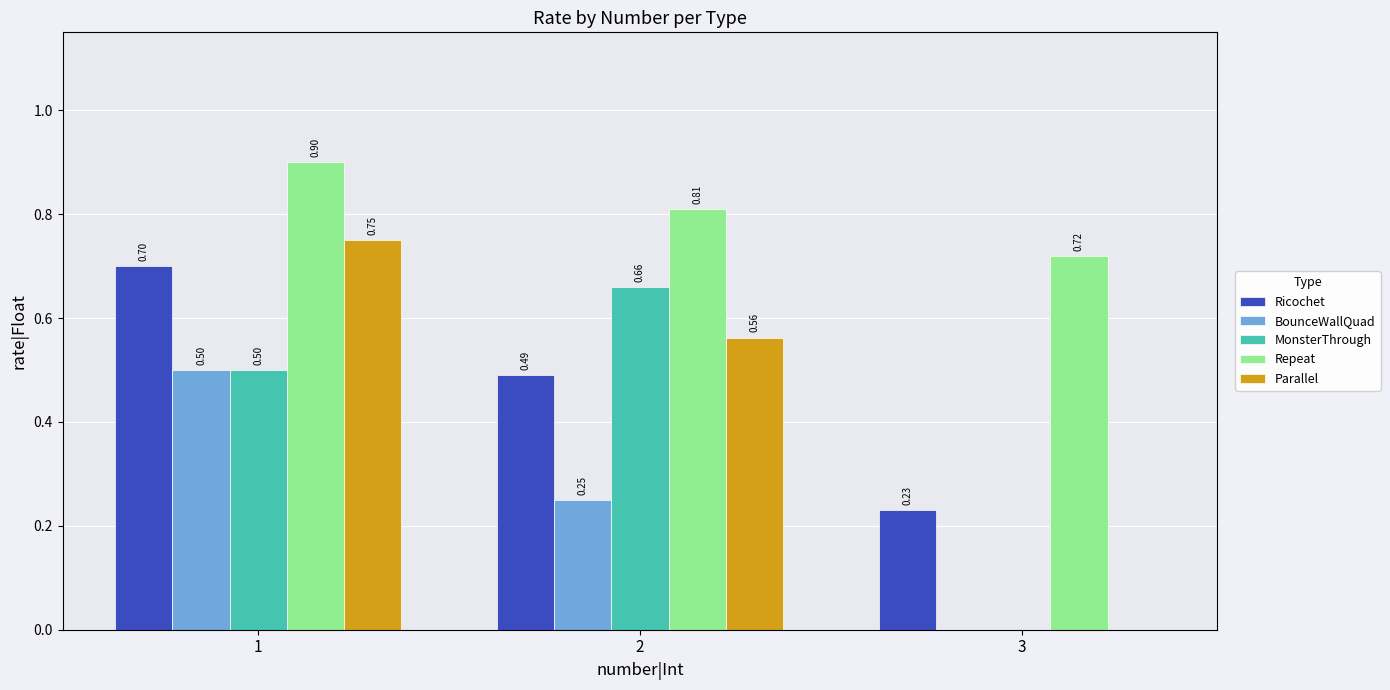

What is the sum of the Ricochet values at 1 and 2?

1.2